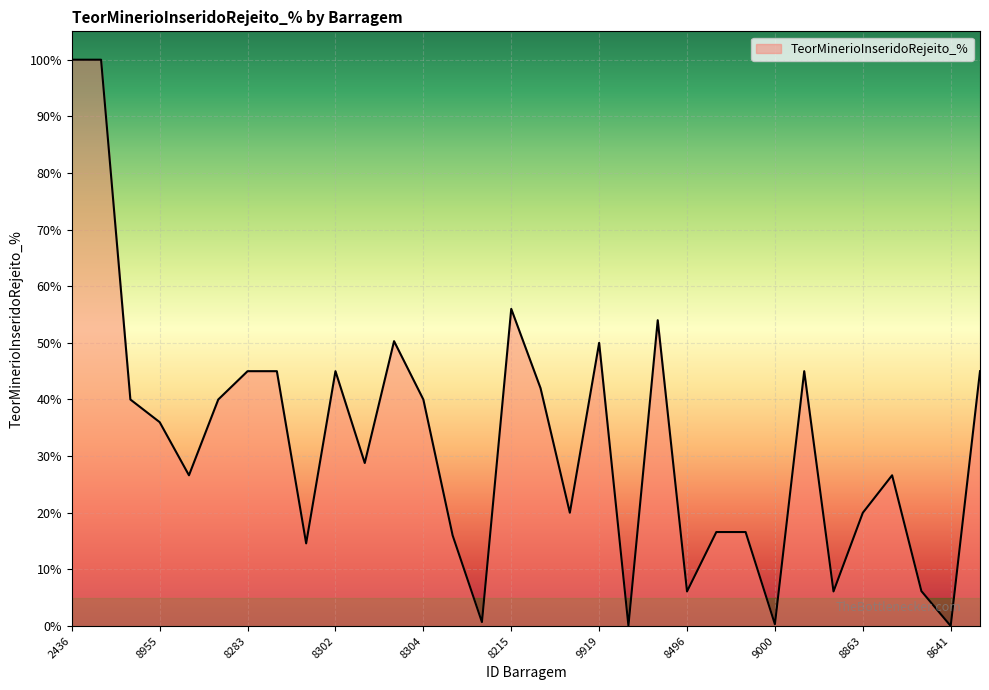

What is the difference between the maximum and minimum values?

100.0